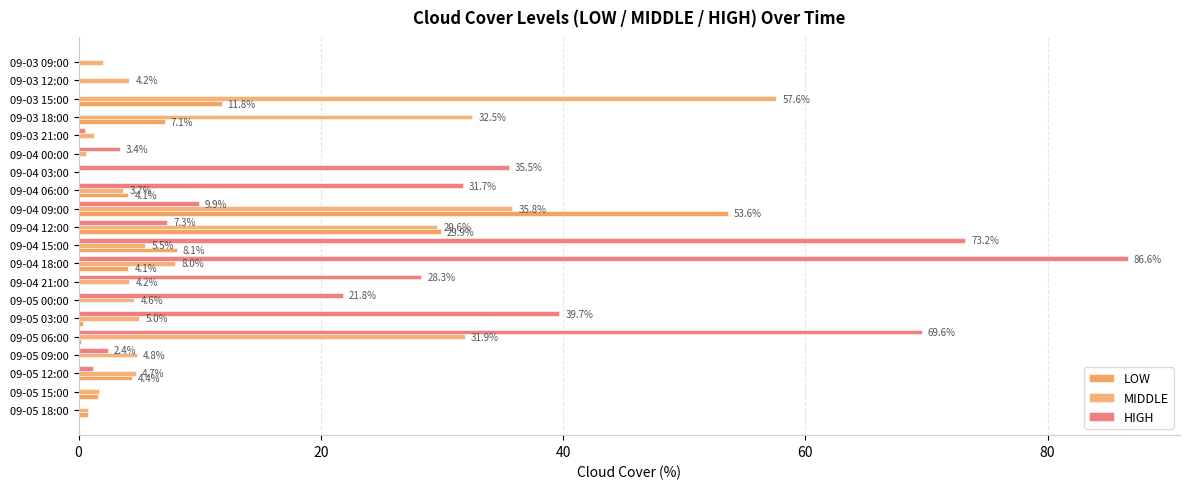

What is the maximum value shown in the chart?

86.6